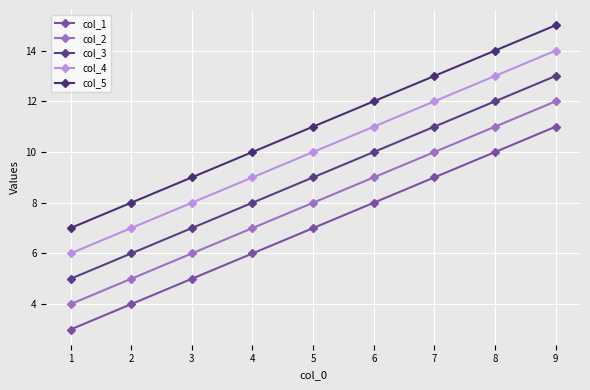

What is the sum of the col_4 values at 4 and 2?

16